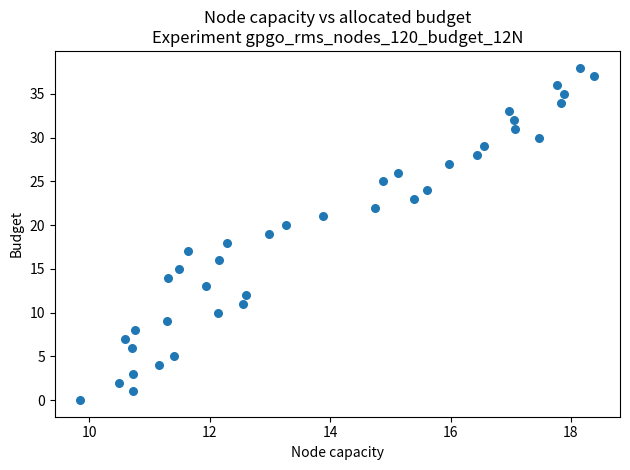

What is the range of Y values (max minus min)?

38